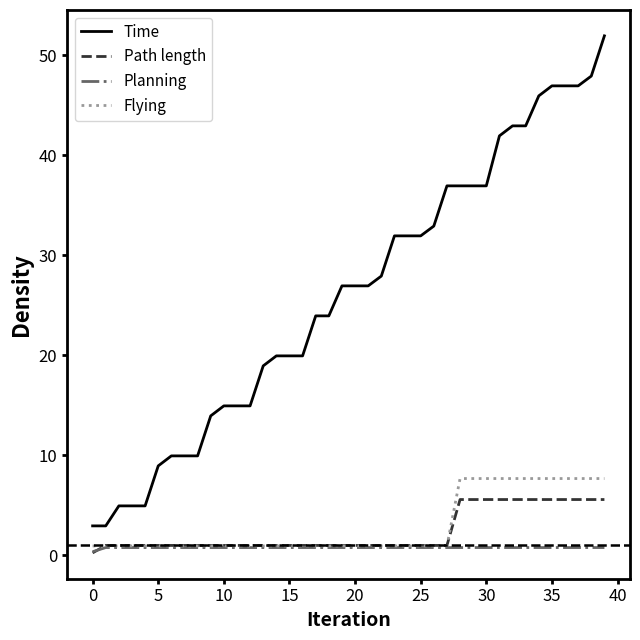

Does the chart display data point markers on the line(s)?

No